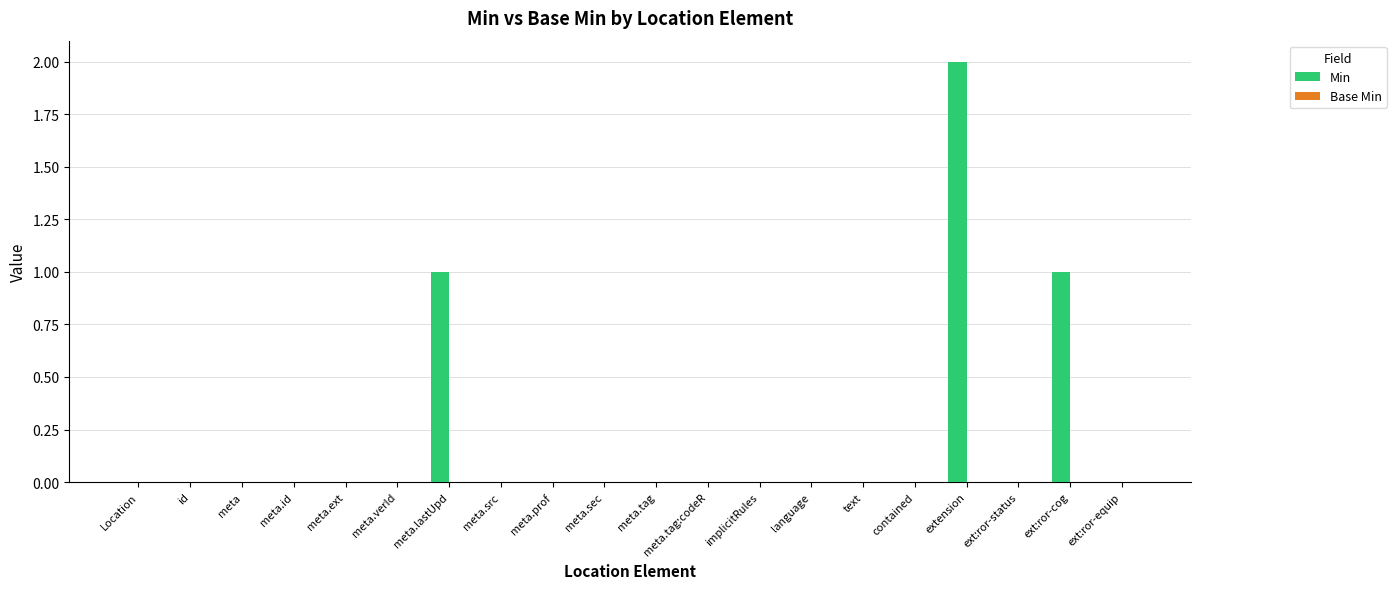

Which label corresponds to the largest value in the chart?

extension